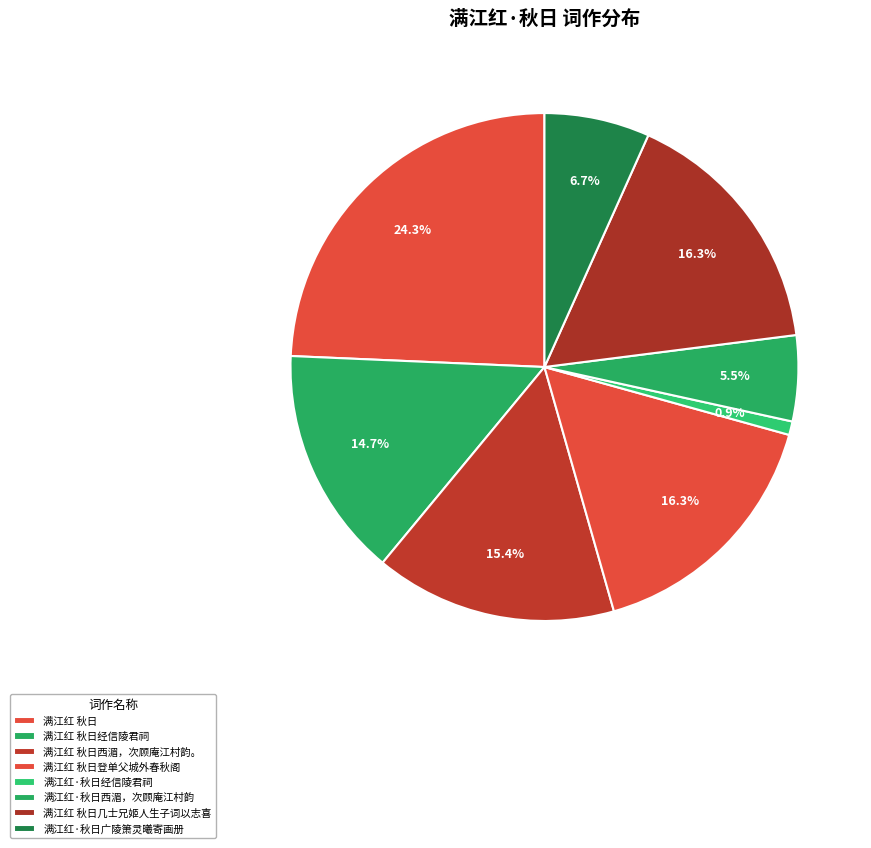

What is the smallest slice in the pie chart?

满江红·秋日经信陵君祠